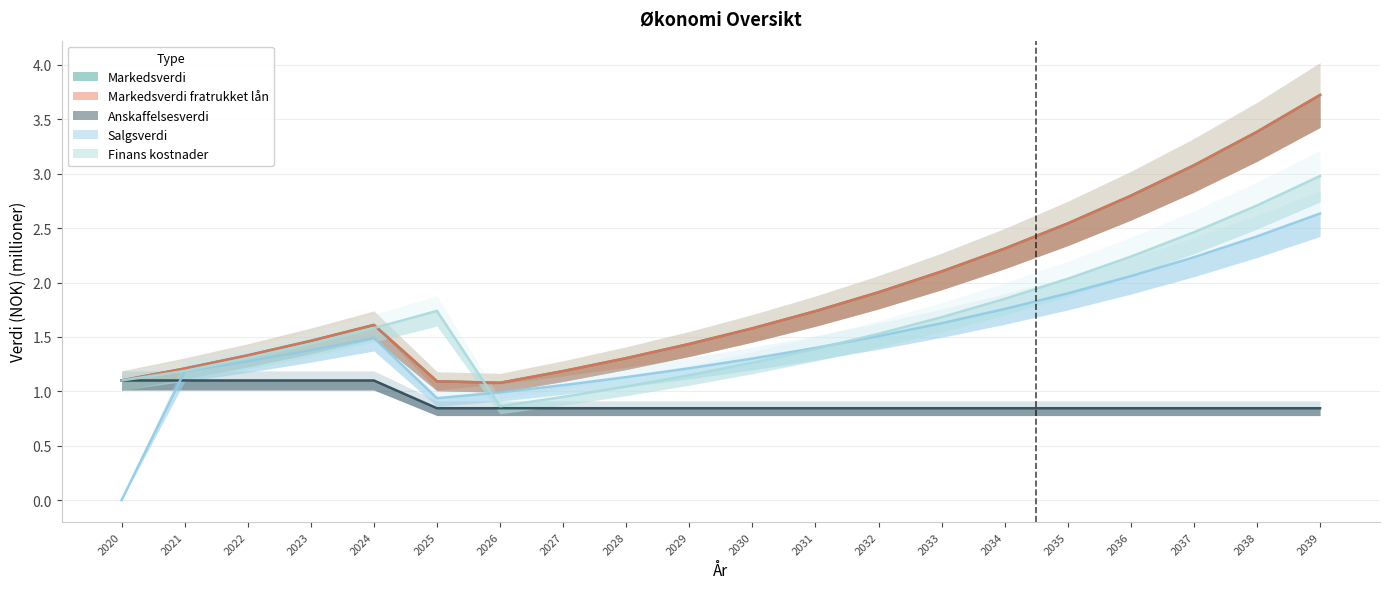

Which category has the lowest value across all series?

2020